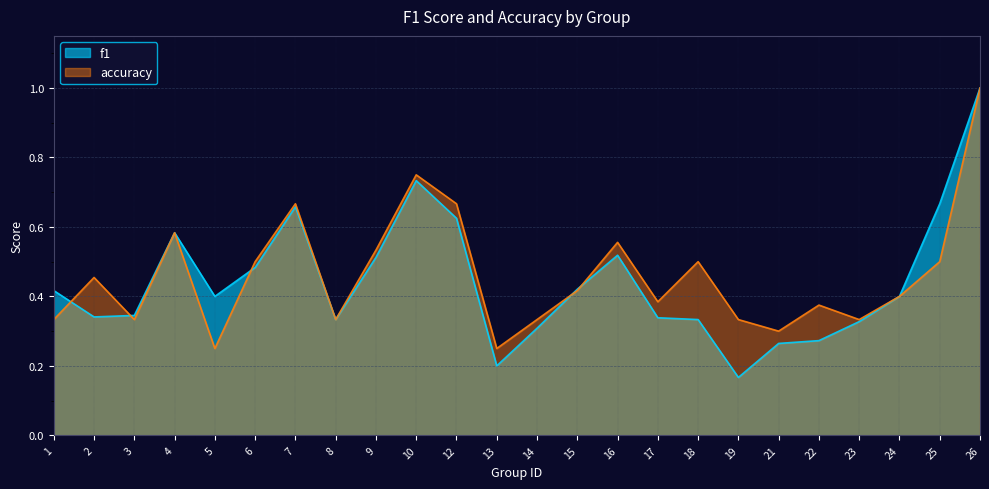

What is the highest value of the f1 series?

1.0